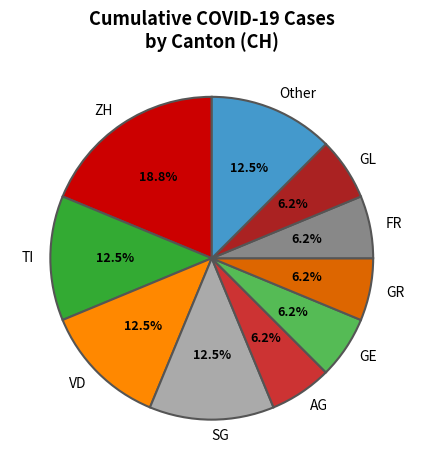

What portion of the pie excludes VD?

87.5%